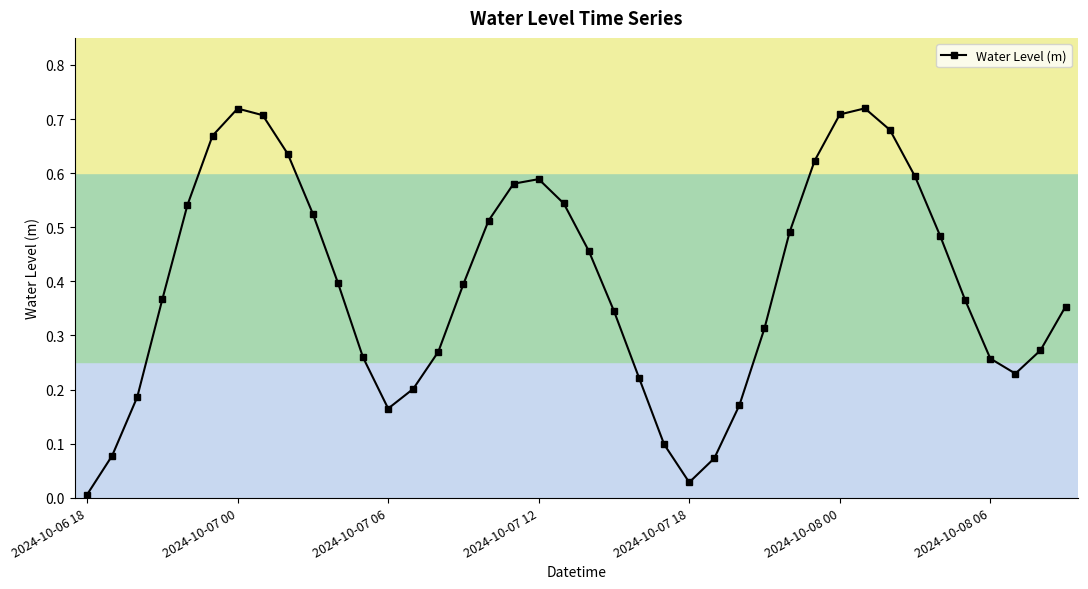

What is the sum of all values?

15.8